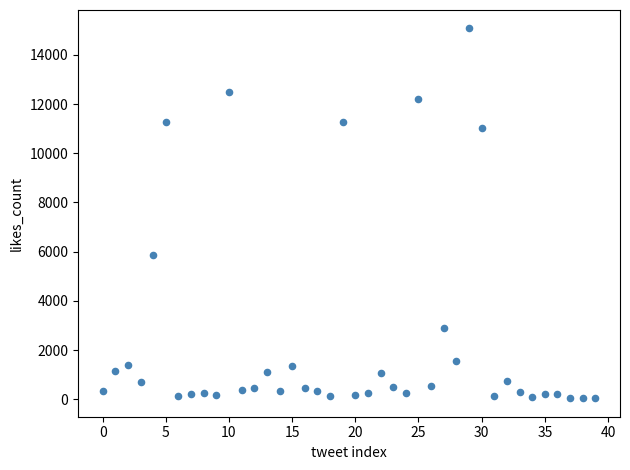

What is the range of Y values (max minus min)?

15030